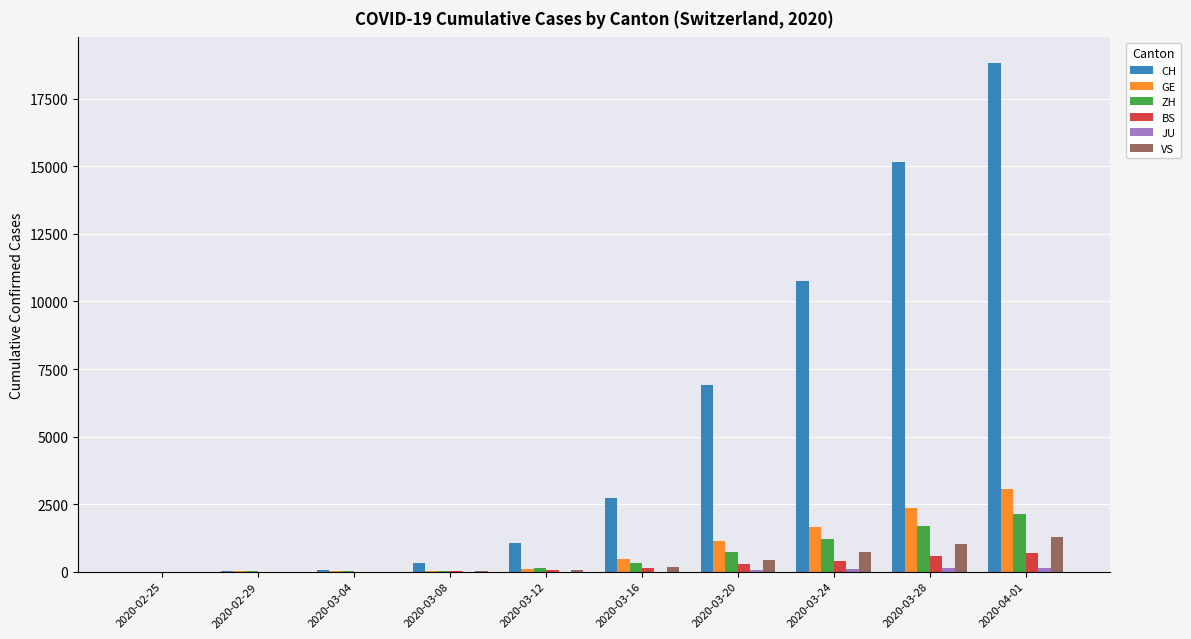

At which category is the sum across all series the highest?

2020-04-01